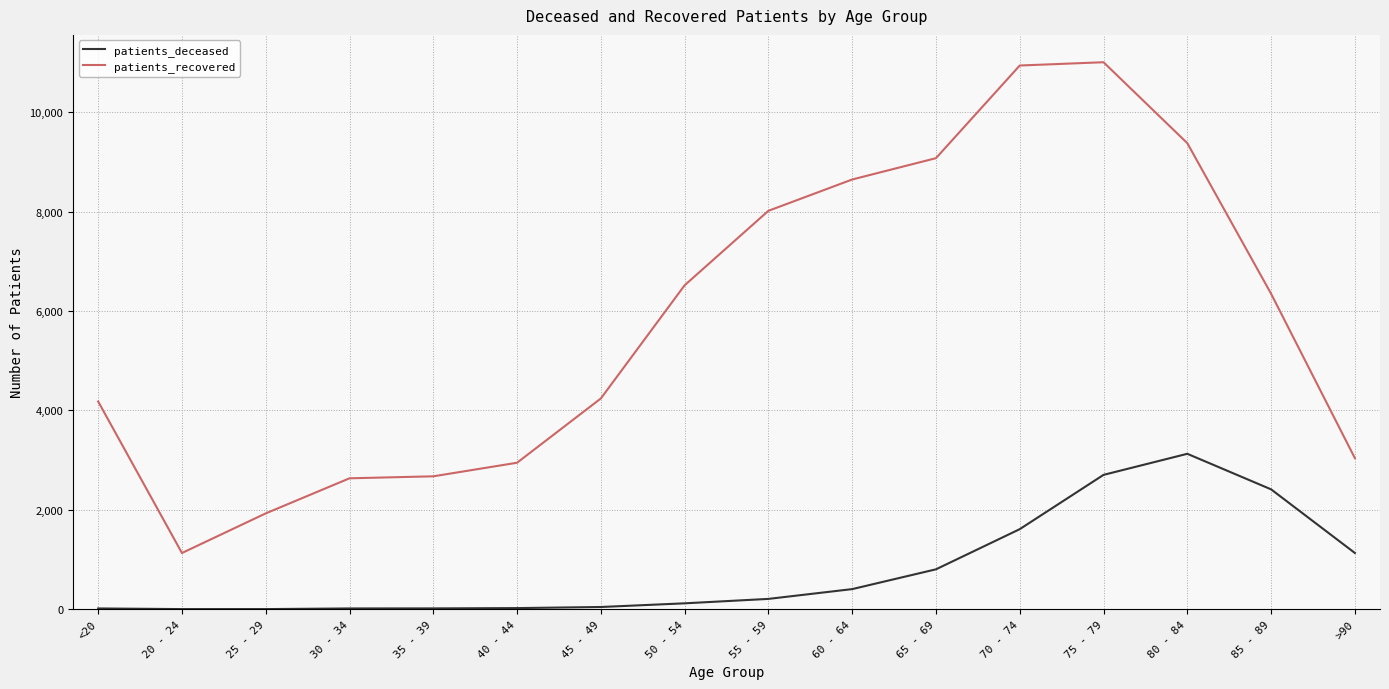

Which series has the largest range (max minus min)?

patients_recovered